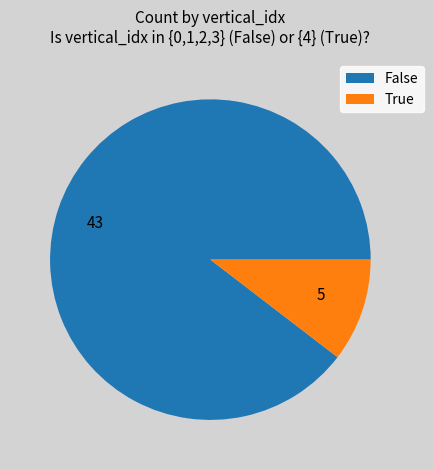

True or false: 5 accounts for 10% of the total.

True